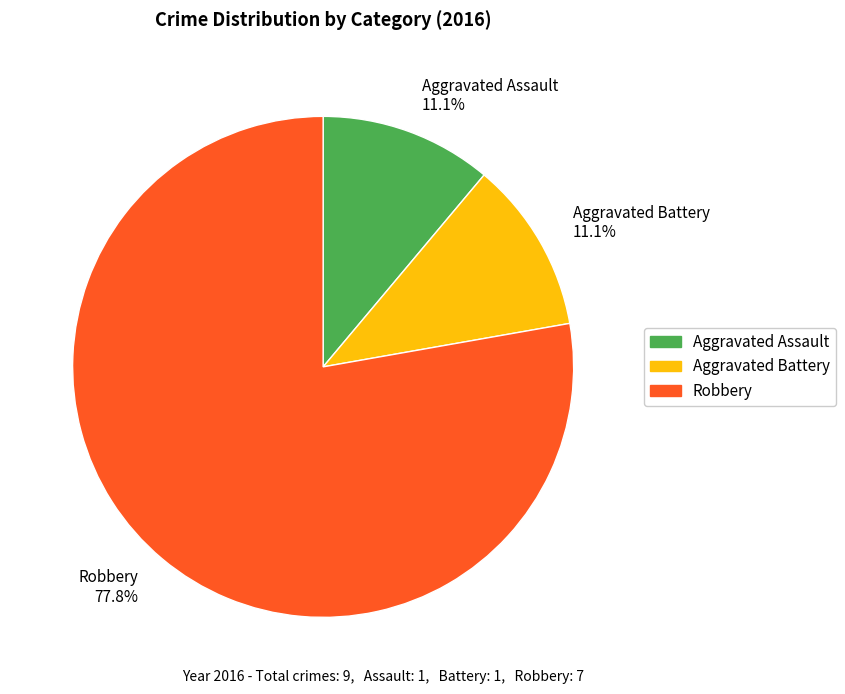

Which category has the biggest portion of the pie?

Robbery